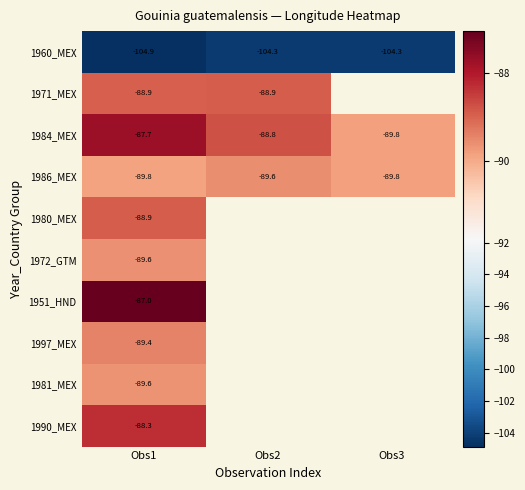

How many negative values does the 1990_MEX series have?

1